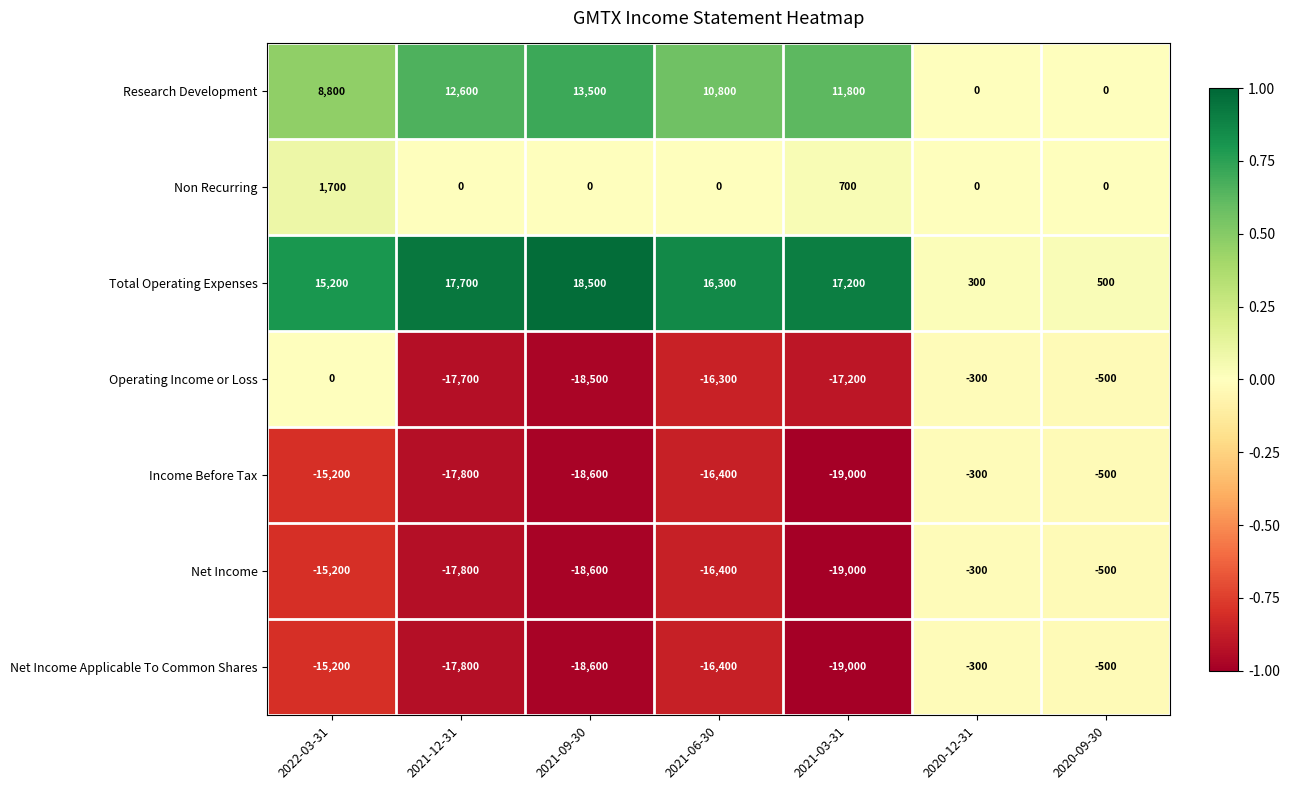

At how many categories does at least one series exceed 0?

7